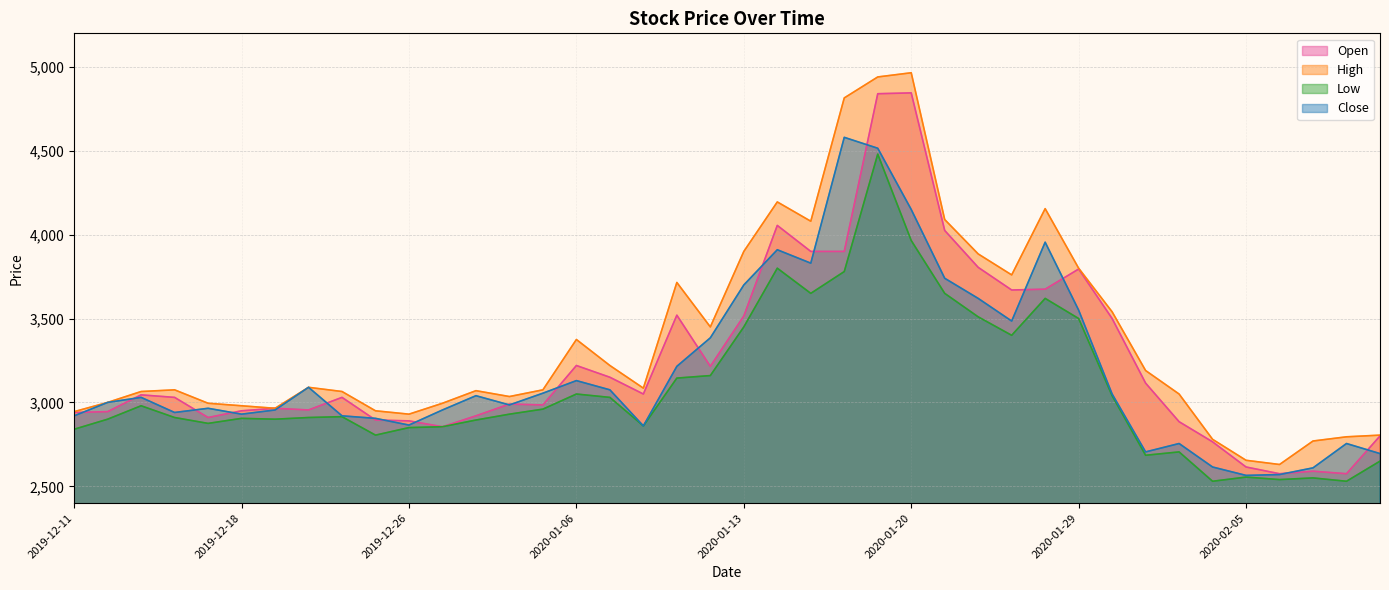

Reading left to right, what are all the values shown in this chart?

Open: 2940	2945	3045	3030	2910	2950	2965	2955	3030	2895	2890	2855	2920	2990	2985	3220	3150	3050	3520	3215	3515	4055	3900	3900	4840	4845	4025	3805	3670	3675	3795	3500	3115	2885	2765	2615	2575	2590	2575	2800
High: 2945	3000	3065	3075	2995	2980	2965	3090	3065	2950	2930	2995	3070	3035	3075	3375	3220	3085	3715	3450	3900	4195	4080	4815	4940	4965	4090	3885	3760	4155	3800	3540	3190	3050	2780	2655	2630	2770	2795	2805
Low: 2840	2900	2980	2910	2875	2905	2900	2910	2915	2805	2850	2855	2895	2930	2960	3050	3030	2860	3145	3160	3450	3800	3650	3780	4480	3965	3650	3510	3400	3620	3500	3040	2685	2705	2530	2555	2540	2550	2530	2650
Close: 2920	3000	3030	2940	2965	2930	2955	3090	2920	2905	2865	2955	3040	2985	3055	3130	3075	2860	3215	3385	3700	3910	3830	4580	4515	4150	3740	3620	3485	3955	3550	3050	2705	2755	2615	2565	2570	2610	2755	2695